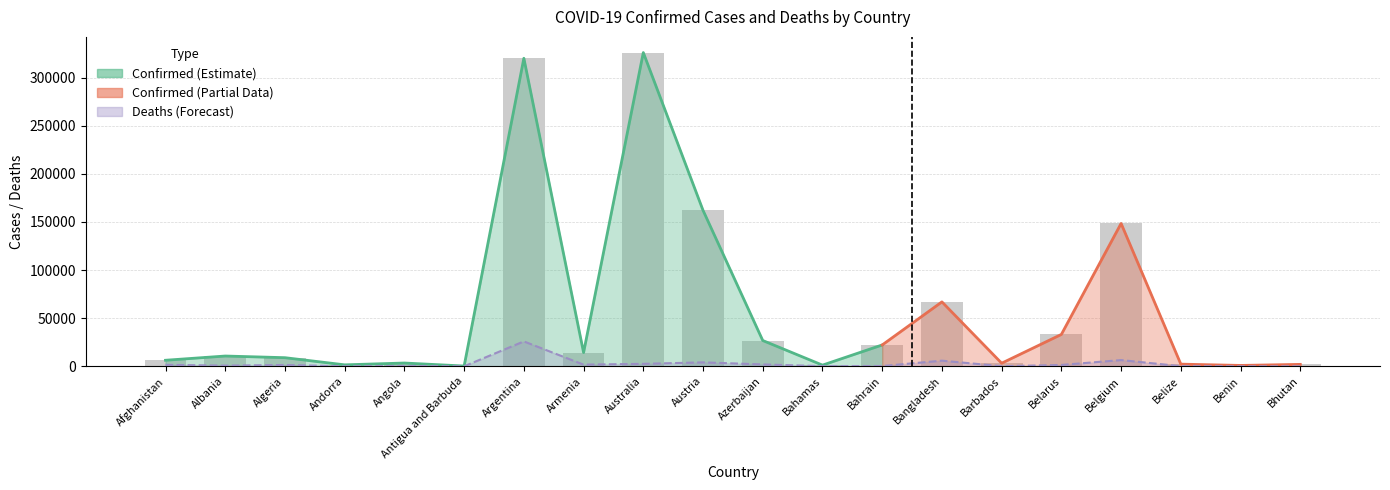

The Confirmed series shows 2355.8 at Andorra. True or false?

False